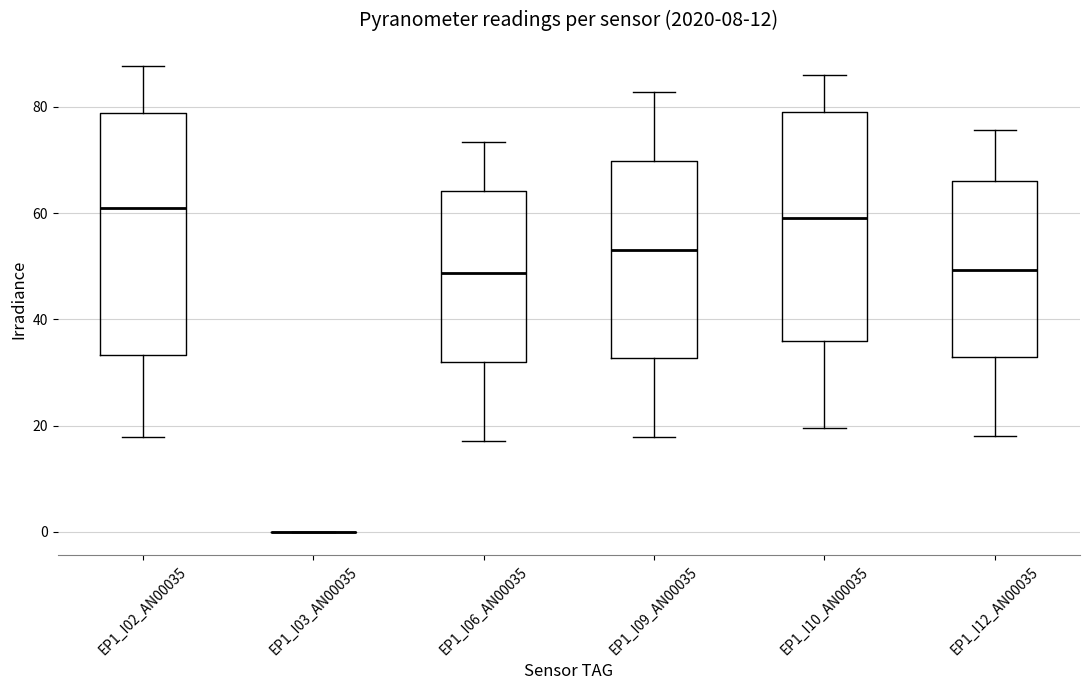

Reading left to right, transcribe this box plot: for each box, give where its median line is, the range the box spans, and where its two whiskers end, as read against the y-axis. The values are not printed on the chart, so give them approximately, as read against the axis.

EP1_I02_AN00035: median 60, box 34 to 78, whiskers 18 to 88
EP1_I03_AN00035: box collapsed to a line at 0, whiskers 0 to 0
EP1_I06_AN00035: median 48, box 32 to 64, whiskers 18 to 74
EP1_I09_AN00035: median 54, box 32 to 70, whiskers 18 to 82
EP1_I10_AN00035: median 60, box 36 to 78, whiskers 20 to 86
EP1_I12_AN00035: median 50, box 32 to 66, whiskers 18 to 76